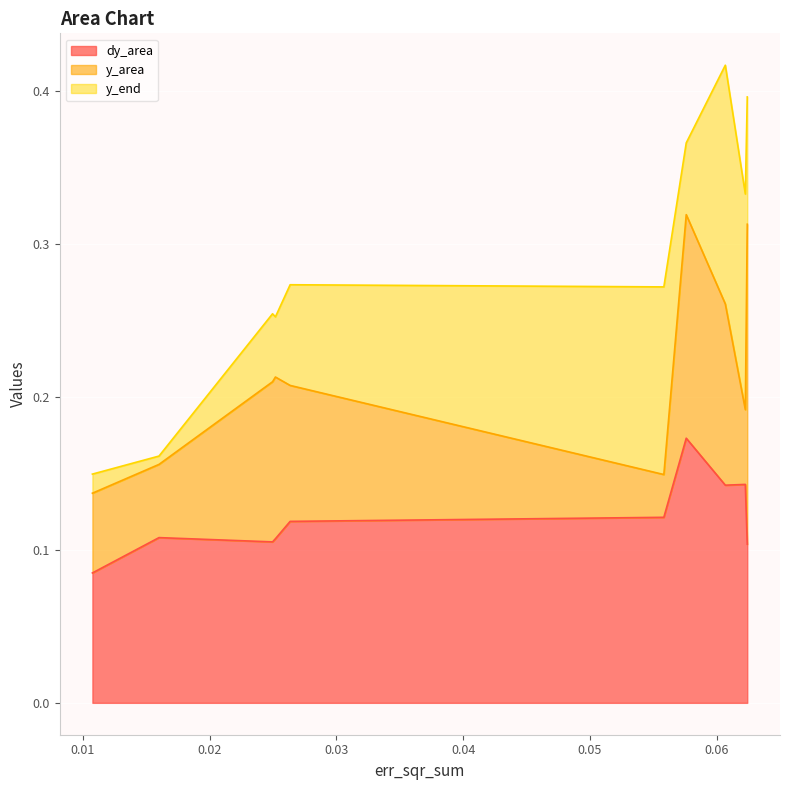

What is the maximum value for y_area?

0.2